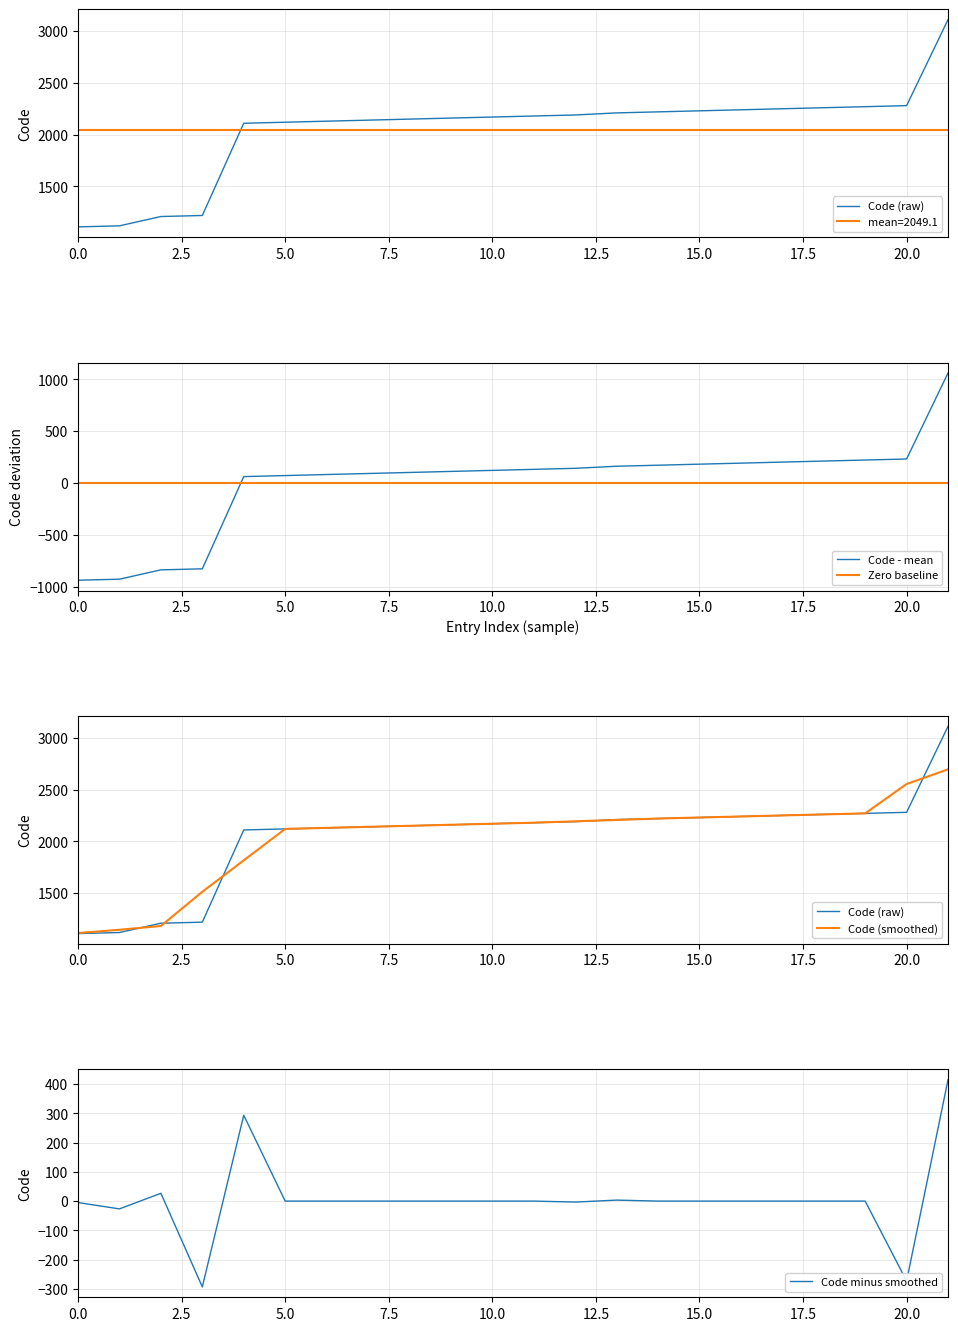

What is the lowest value of the Code - mean series?

-939.1